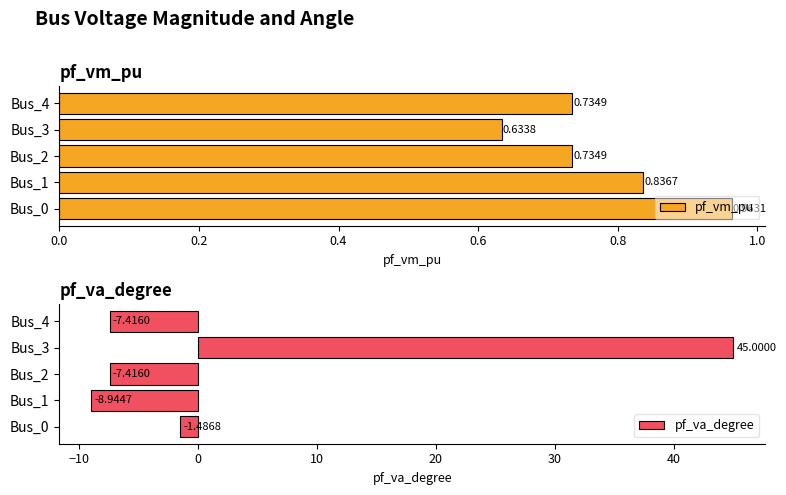

Reading left to right, what are all the values shown in this chart?

pf_vm_pu: 1.0	0.8	0.7	0.6	0.7
pf_va_degree: -1.5	-8.9	-7.4	45.0	-7.4